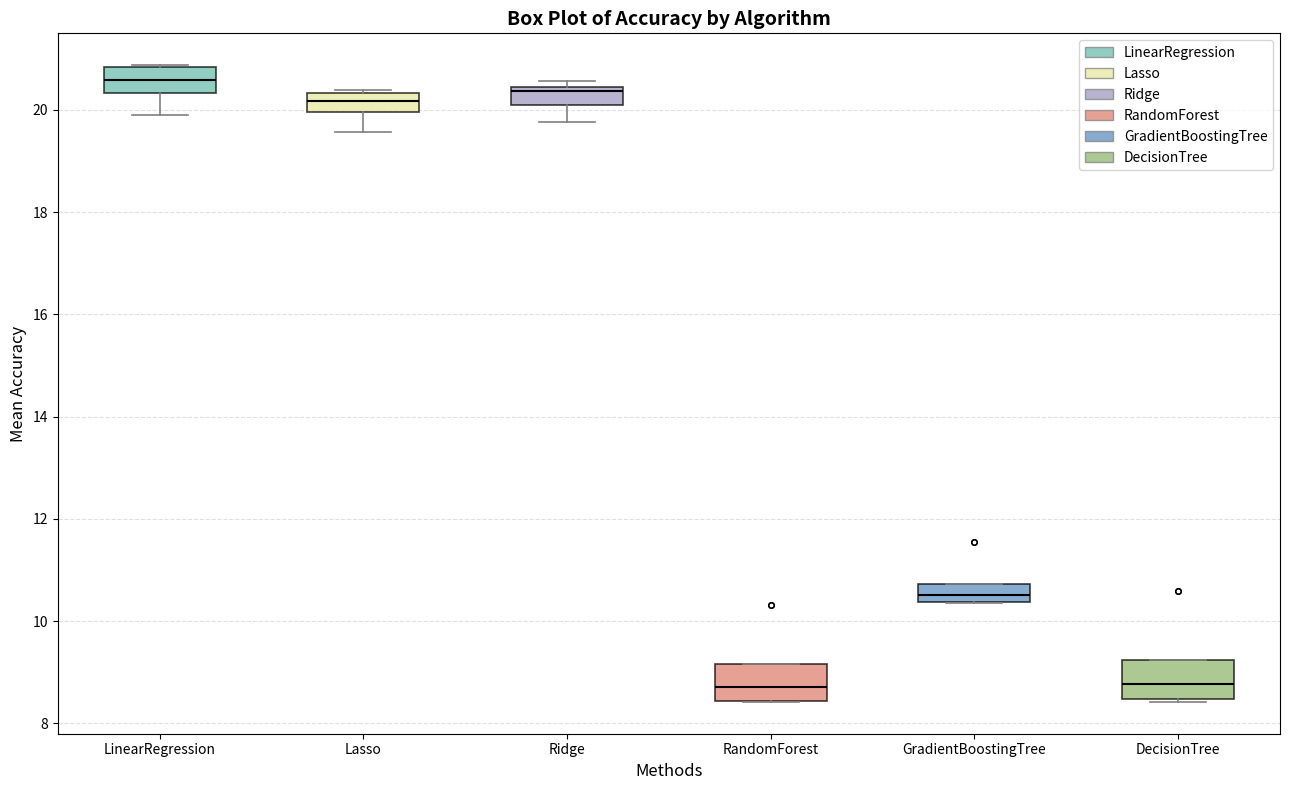

Reading left to right, transcribe this box plot: for each box, give where its median line is, the range the box spans, and where its two whiskers end, as read against the y-axis. The values are not printed on the chart, so give them approximately, as read against the axis.

LinearRegression: median 20.6, box 20.4 to 20.8, whiskers 20.0 to 20.8
Lasso: median 20.2, box 20.0 to 20.4, whiskers 19.6 to 20.4
Ridge: median 20.4 (just below the box's upper edge), box 20.2 to 20.4, whiskers 19.8 to 20.6
RandomForest: median 8.8, box 8.4 to 9.2, whiskers 8.4 to 9.2
GradientBoostingTree: median 10.6, box 10.4 to 10.8, whiskers 10.4 to 10.8
DecisionTree: median 8.8, box 8.4 to 9.2, whiskers 8.4 to 9.2